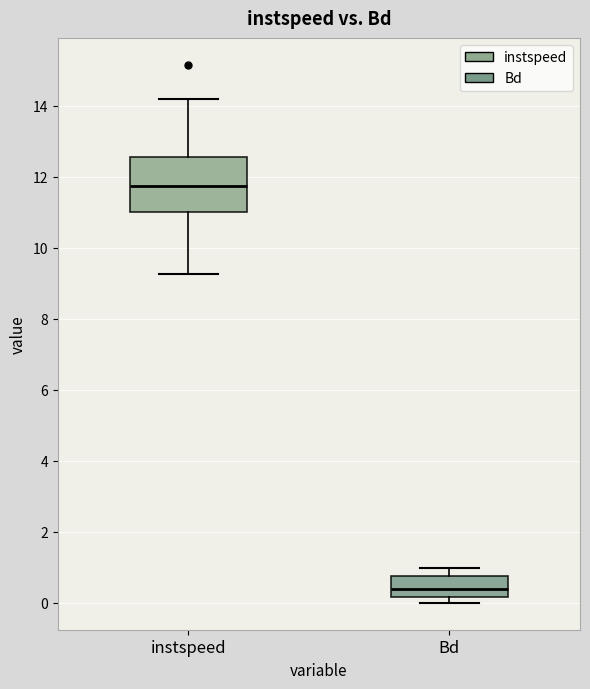

Which box has the highest median line?

instspeed